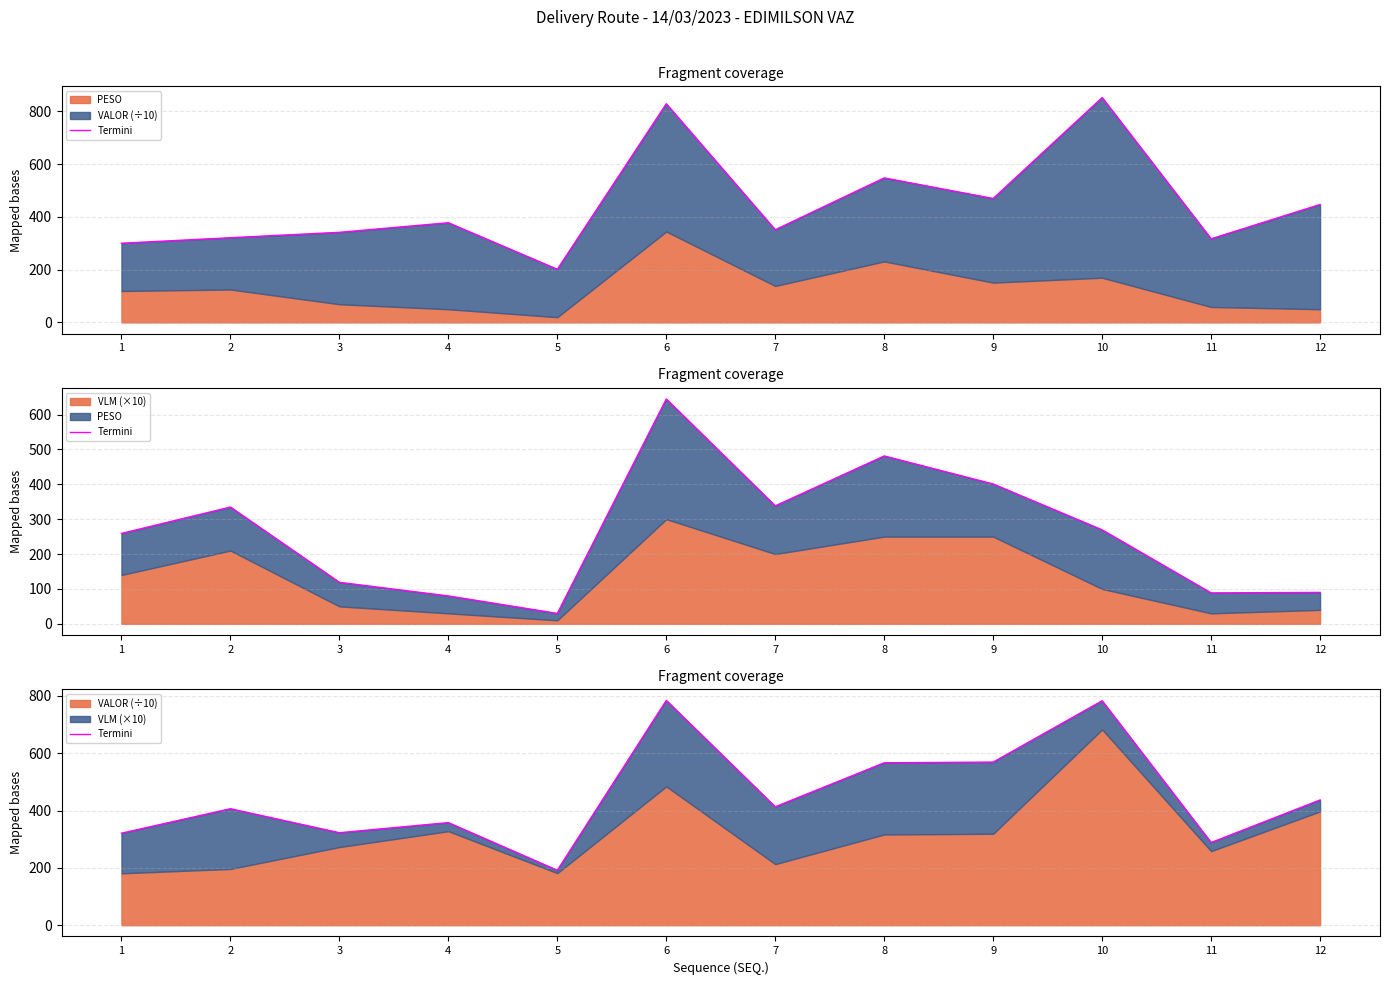

What is the sum of all values?

5439.8